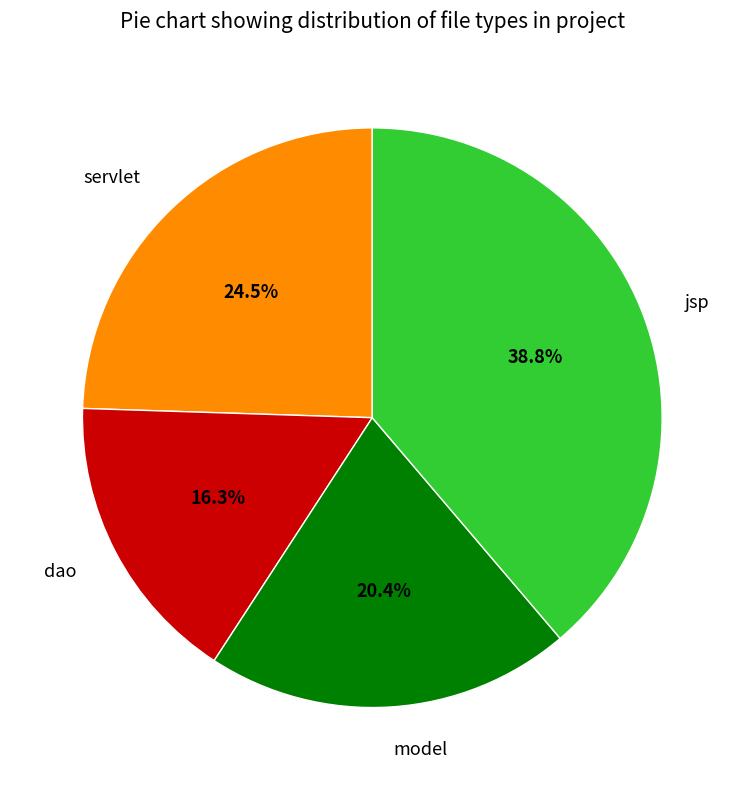

Is model the majority of the pie?

No